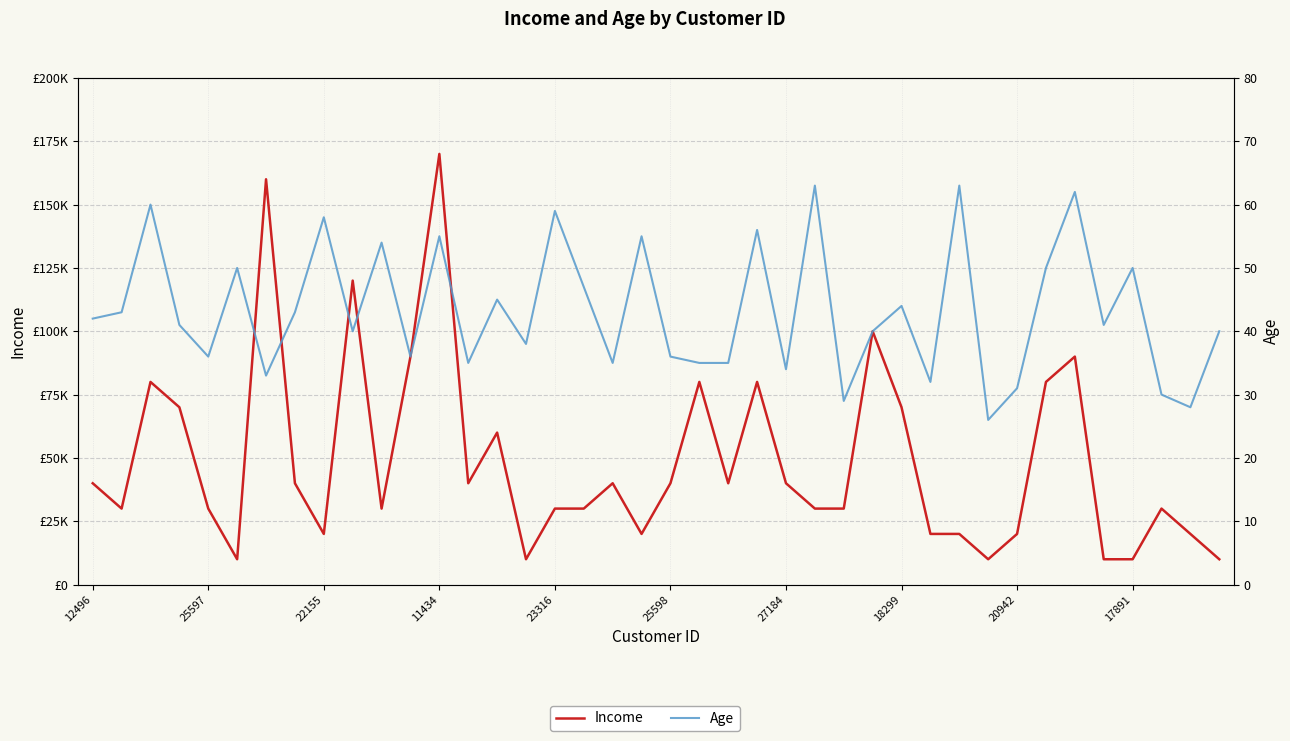

What is the maximum value shown in the chart?

170000